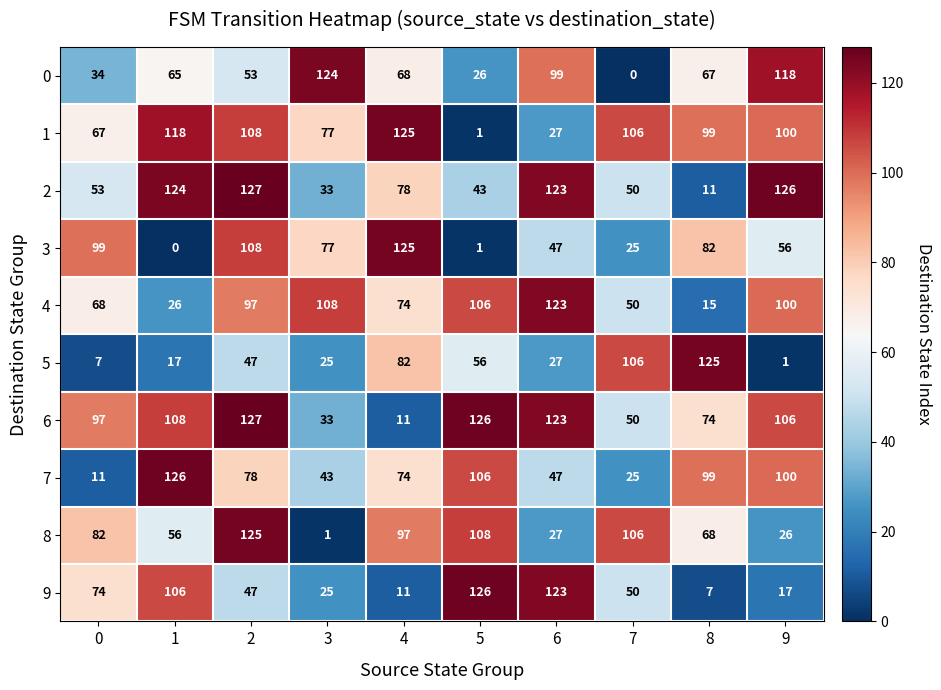

List the labels in order of 6 value, smallest first.

4, 3, 7, 8, 0, 9, 1, 6, 5, 2